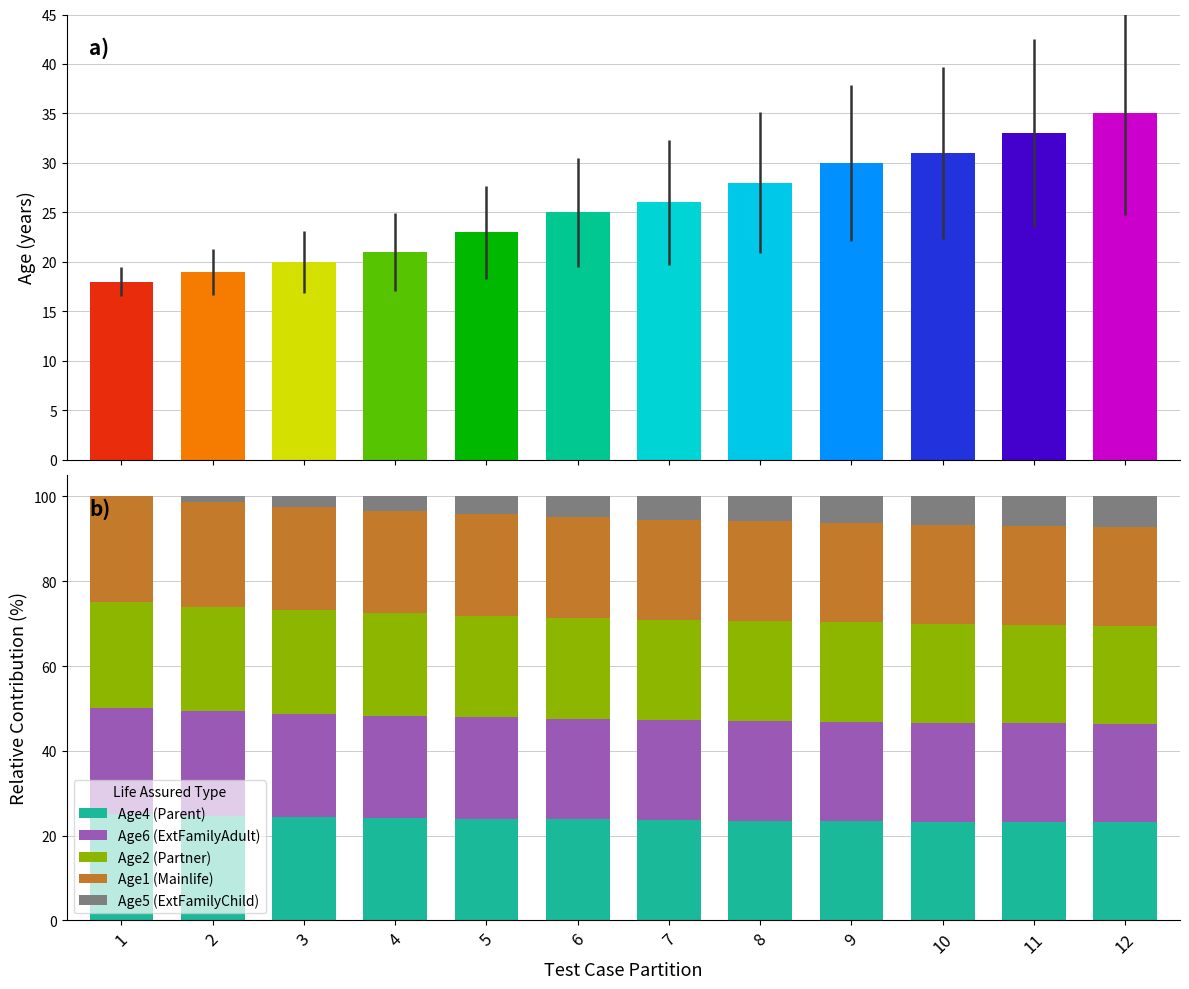

How many bars are there in each group?

5